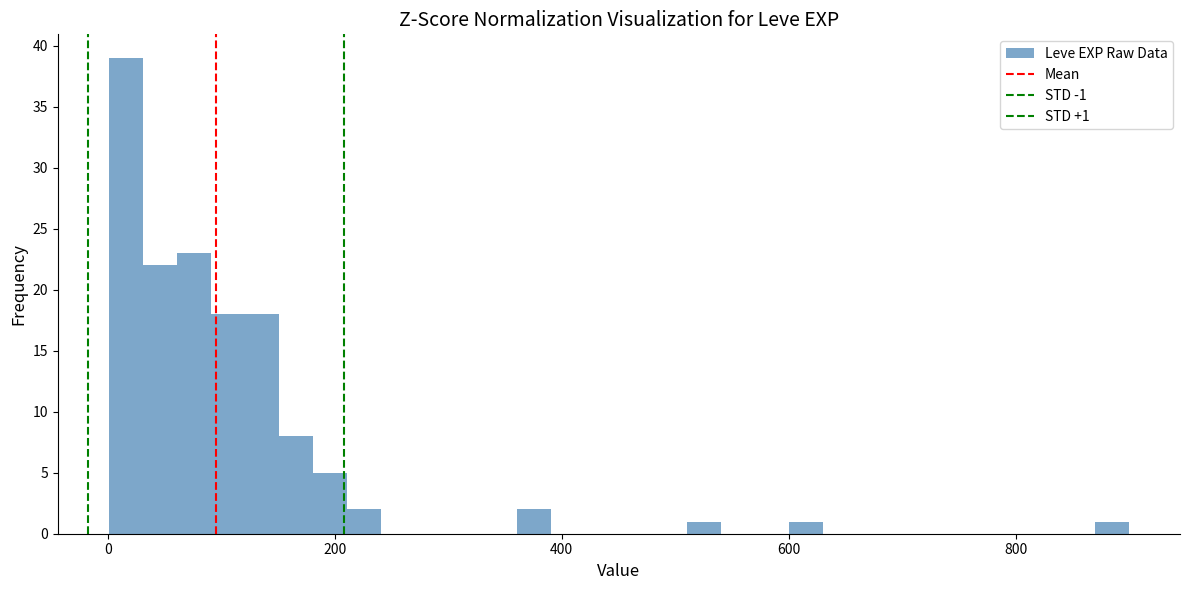

Read against the x-axis, roughly where is the centre of the tallest bar?

20